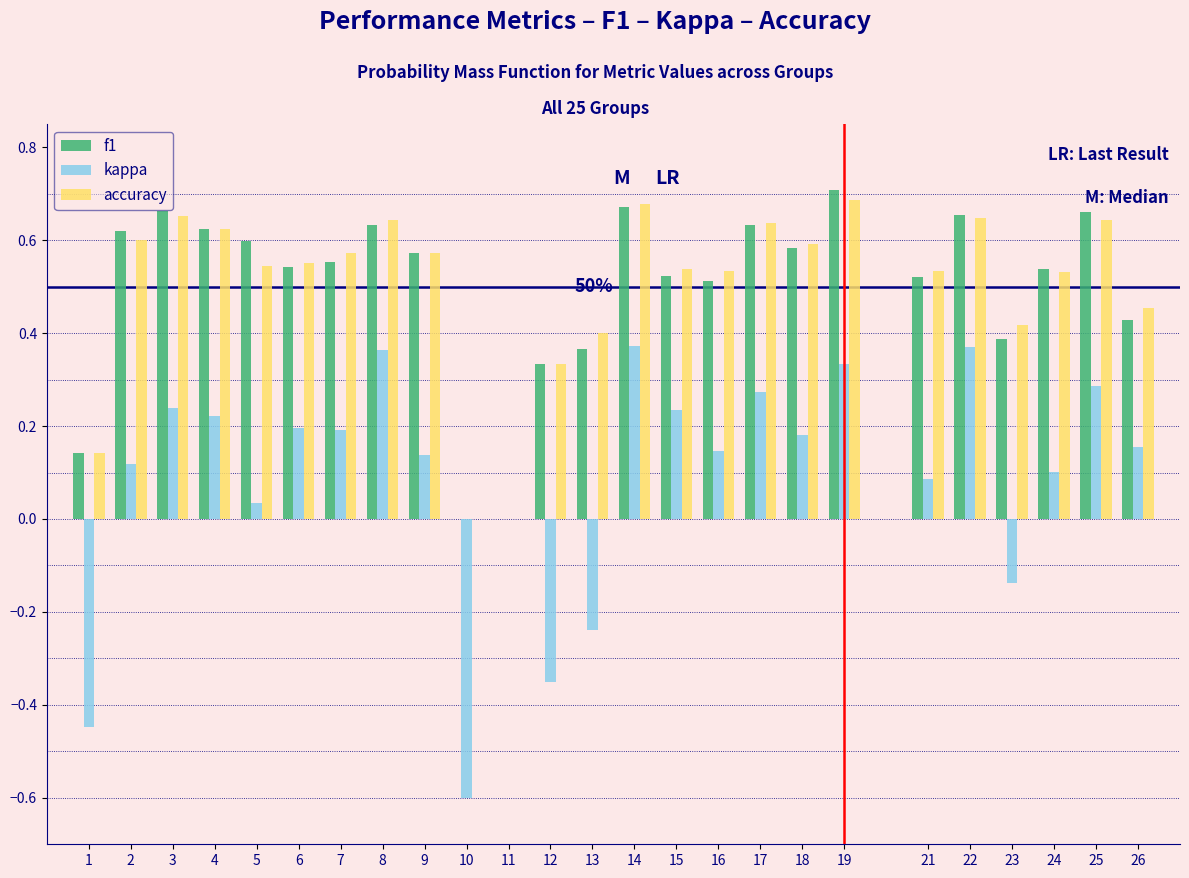

What is the total value across all series at 25?

1.6